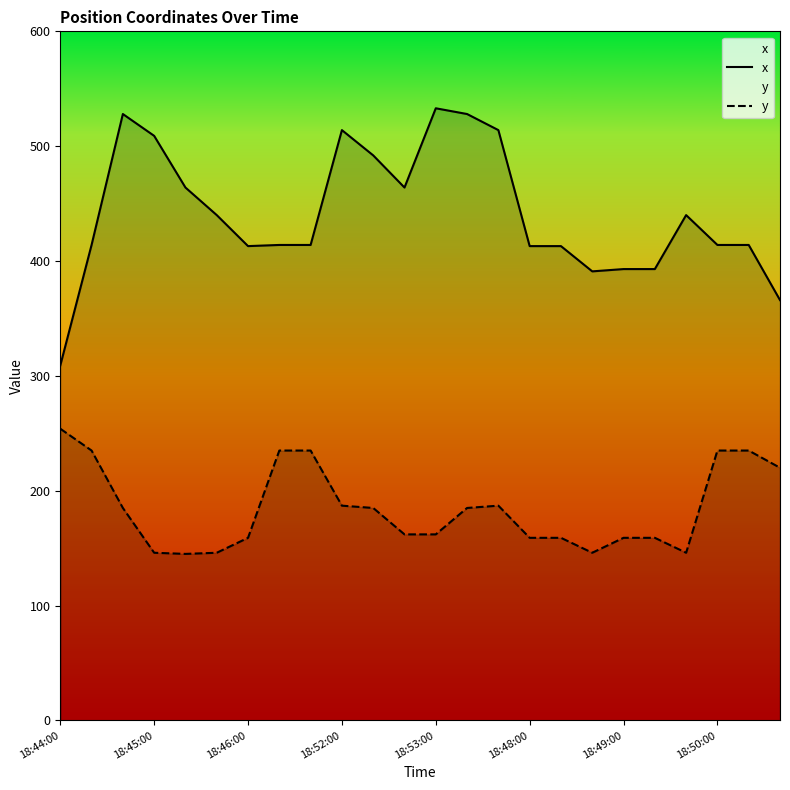

Is it true that y equals 251 at 18:46:00?

False